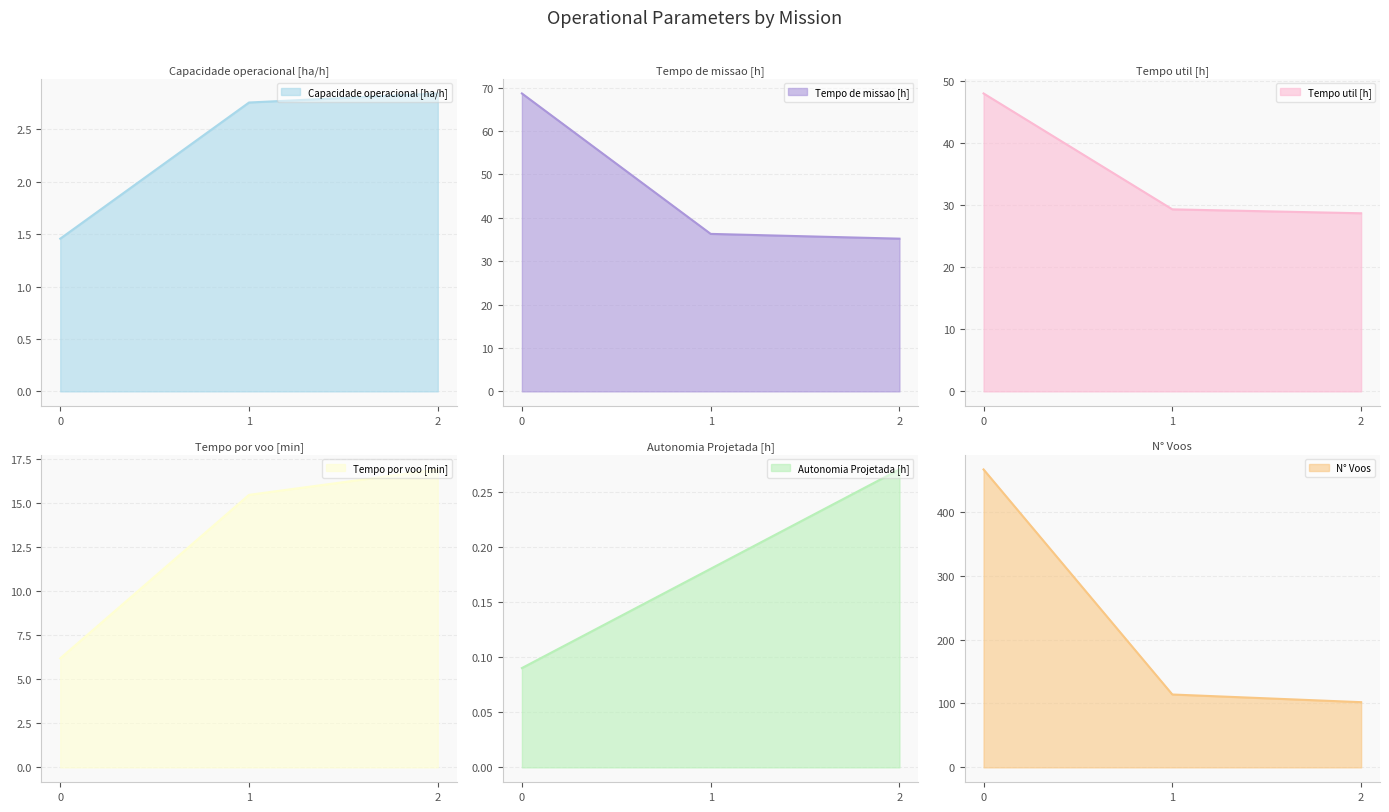

What is the sum of all N° Voos values?

682